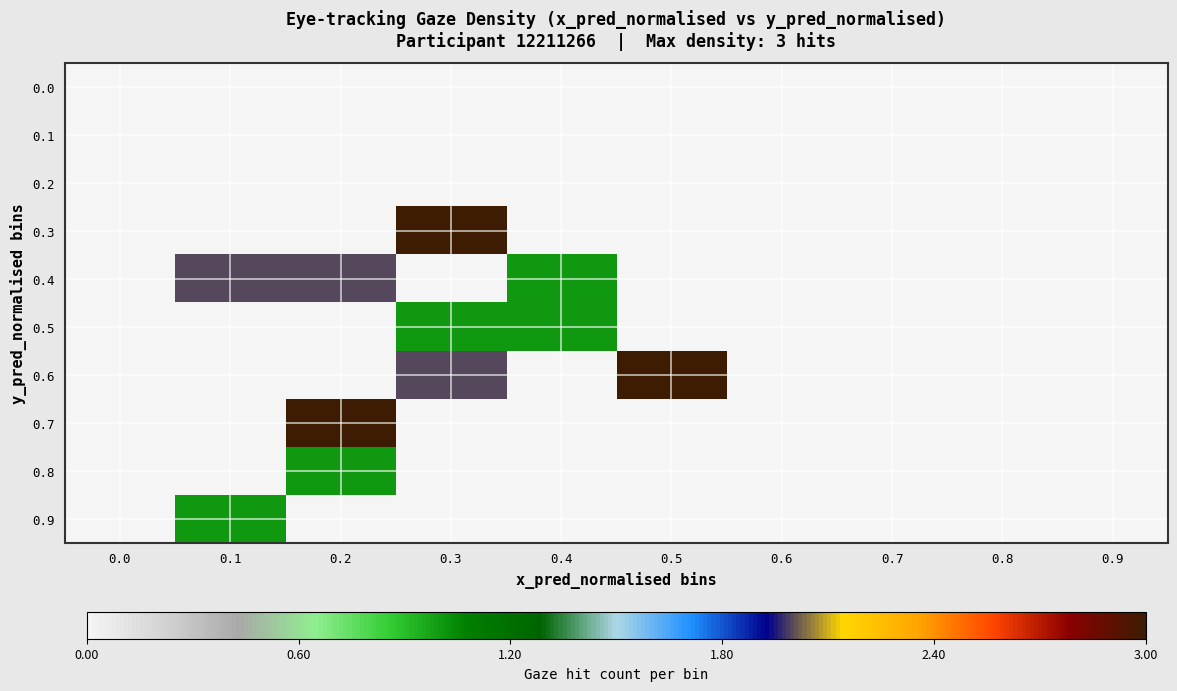

How many data points does each series have?

10